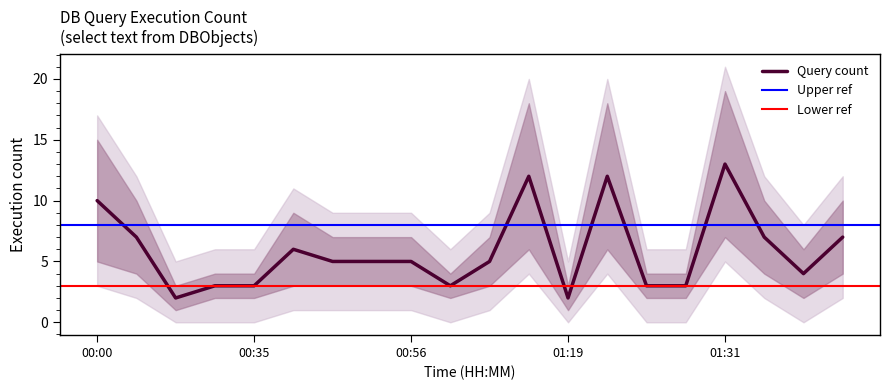

True or false: Query count has more than 1 interior local peaks.

True